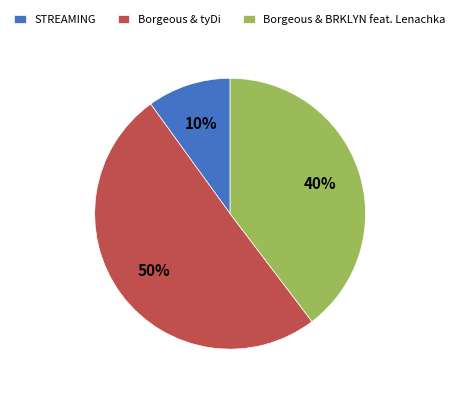

Which slice is the largest?

Borgeous & tyDi